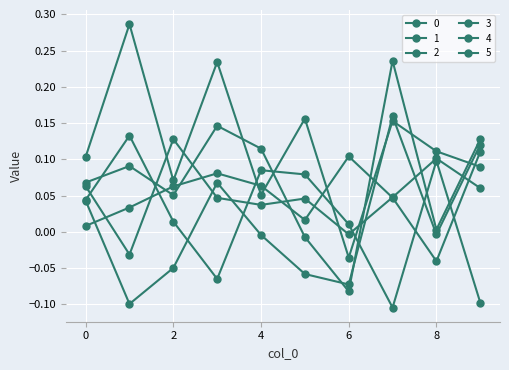

Is this an area chart (filled region under the line)?

No